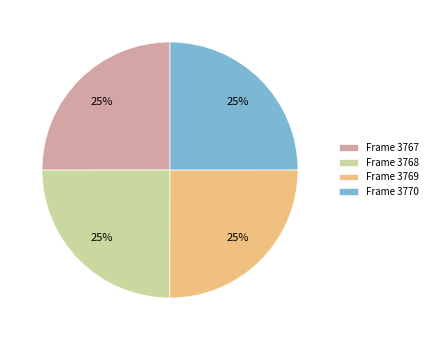

To the nearest percent, what is the average slice percentage?

25%